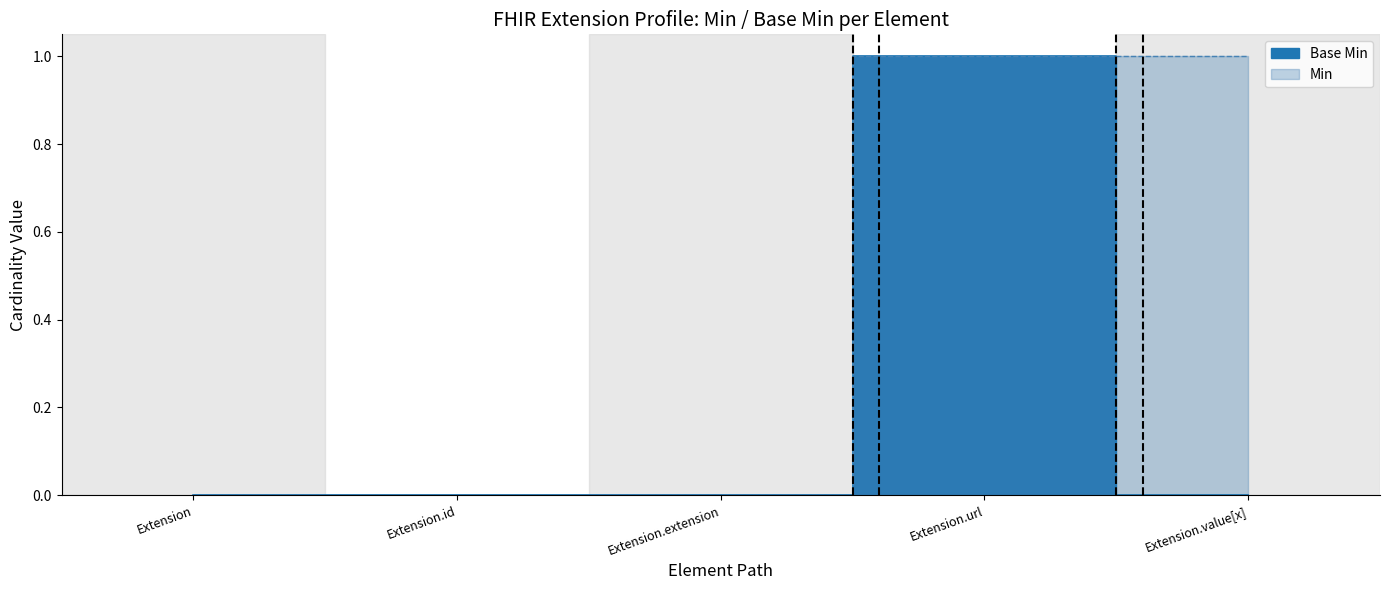

Rank the categories by value from lowest to highest.

Extension, Extension.id, Extension.extension, Extension.value[x], Extension.url